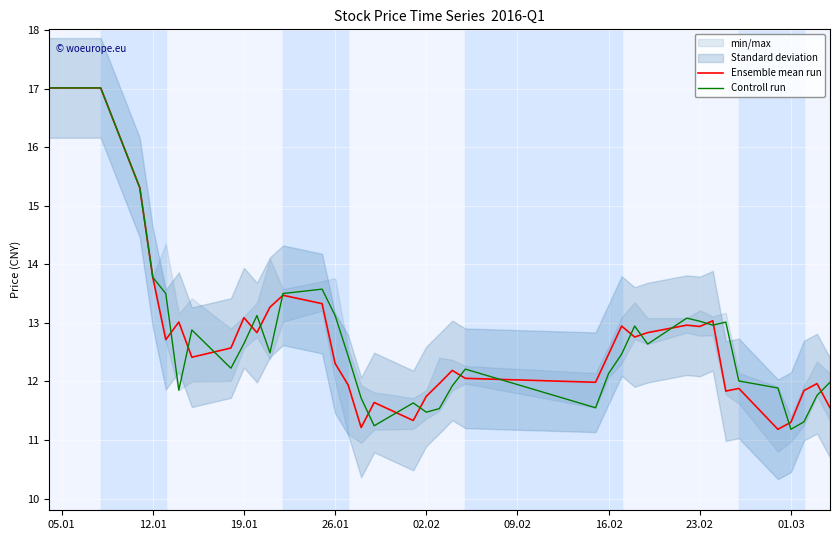

Where is Ensemble mean run nearest to the value 14?

12.01